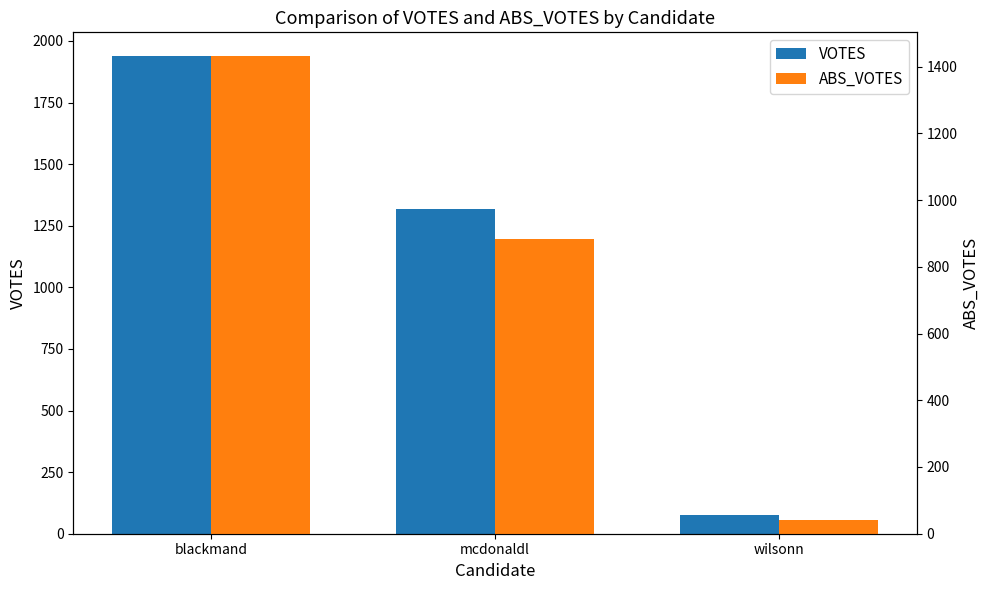

How many values in the ABS_VOTES series are below 883?

1